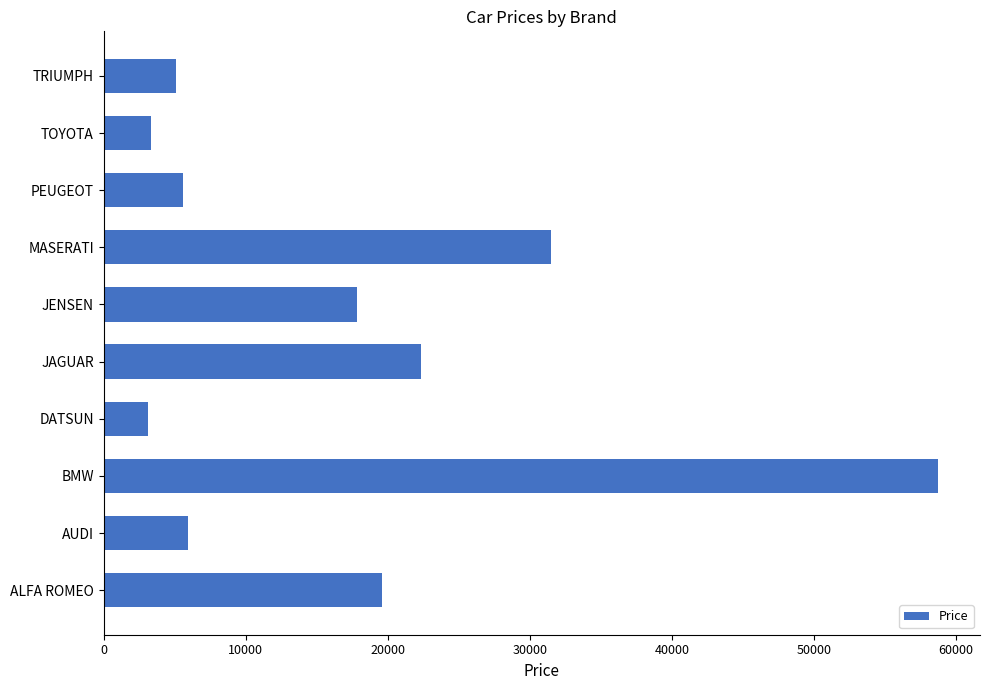

What is the ratio of the value at BMW to the value at TOYOTA?

17.6